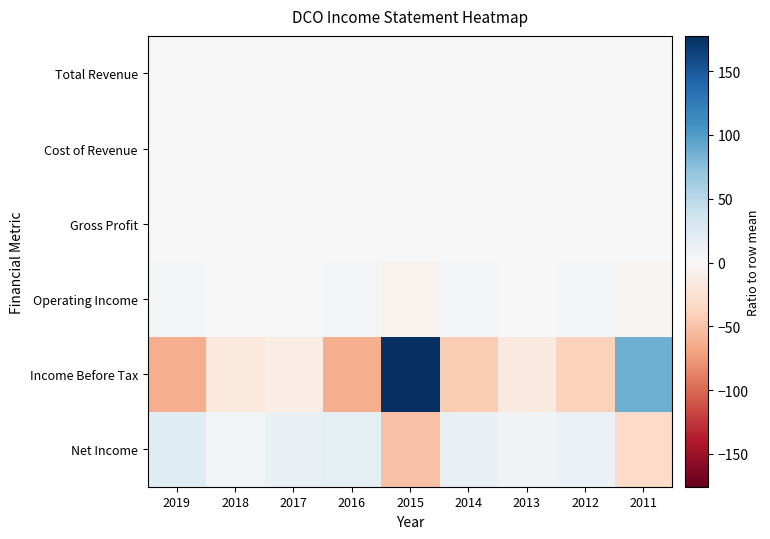

At which category is the sum across all series the highest?

2015